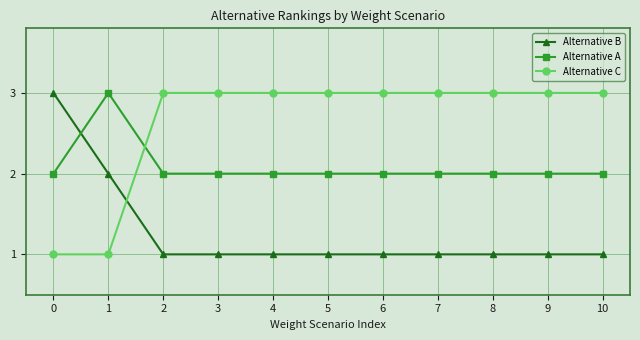

List the series in order of their overall mean, highest first.

Alternative C, Alternative A, Alternative B